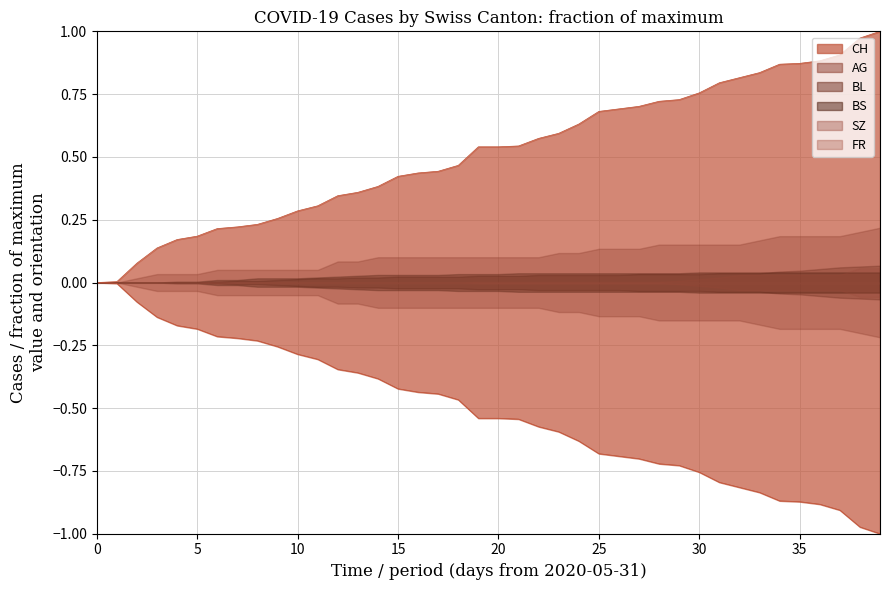

What is the difference between the CH_upper values at 14 and 9?

0.1